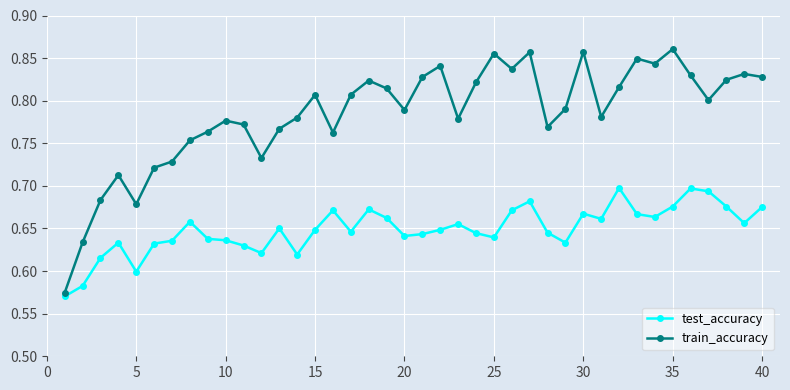

What is the sum of all test_accuracy values?

26.0